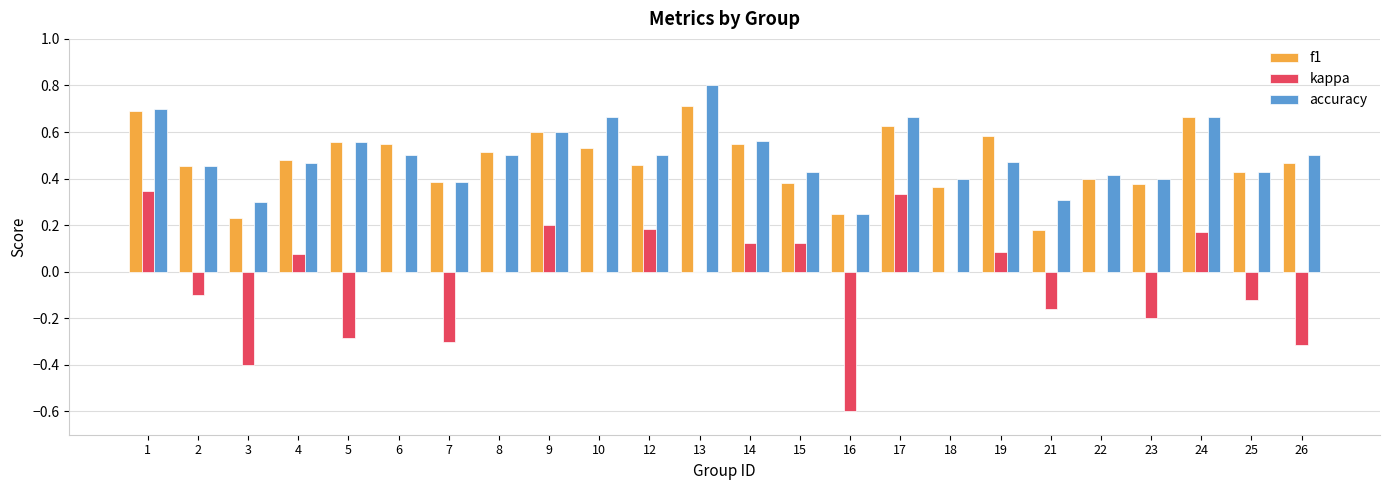

The accuracy series shows 0.4 at 23. True or false?

True